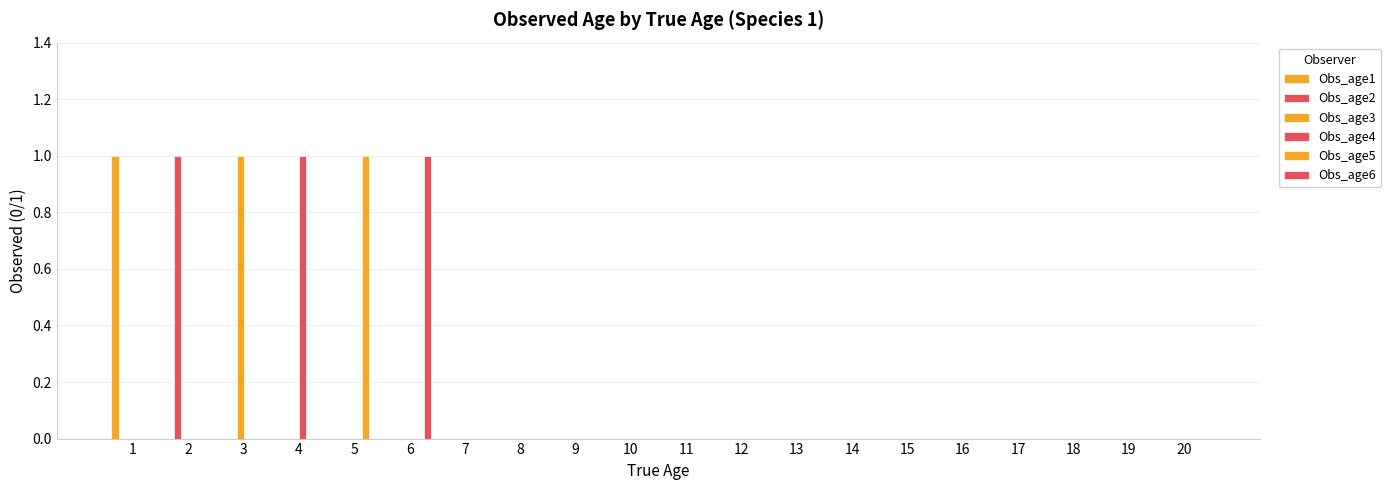

Reading left to right, extract all data points from this chart.

Obs_age1: 1=1	2=0	3=0	4=0	5=0	6=0	7=0	8=0	9=0	10=0	11=0	12=0	13=0	14=0	15=0	16=0	17=0	18=0	19=0	20=0
Obs_age2: 1=0	2=1	3=0	4=0	5=0	6=0	7=0	8=0	9=0	10=0	11=0	12=0	13=0	14=0	15=0	16=0	17=0	18=0	19=0	20=0
Obs_age3: 1=0	2=0	3=1	4=0	5=0	6=0	7=0	8=0	9=0	10=0	11=0	12=0	13=0	14=0	15=0	16=0	17=0	18=0	19=0	20=0
Obs_age4: 1=0	2=0	3=0	4=1	5=0	6=0	7=0	8=0	9=0	10=0	11=0	12=0	13=0	14=0	15=0	16=0	17=0	18=0	19=0	20=0
Obs_age5: 1=0	2=0	3=0	4=0	5=1	6=0	7=0	8=0	9=0	10=0	11=0	12=0	13=0	14=0	15=0	16=0	17=0	18=0	19=0	20=0
Obs_age6: 1=0	2=0	3=0	4=0	5=0	6=1	7=0	8=0	9=0	10=0	11=0	12=0	13=0	14=0	15=0	16=0	17=0	18=0	19=0	20=0